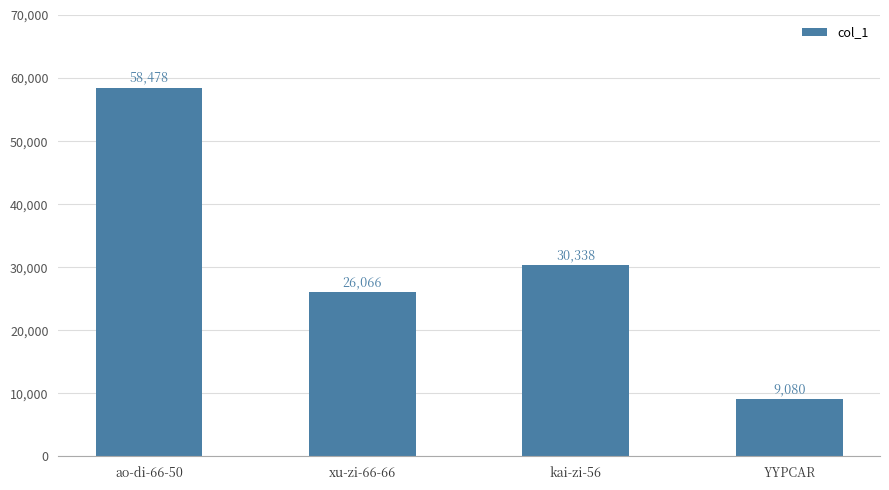

What is the maximum value shown in the chart?

58478